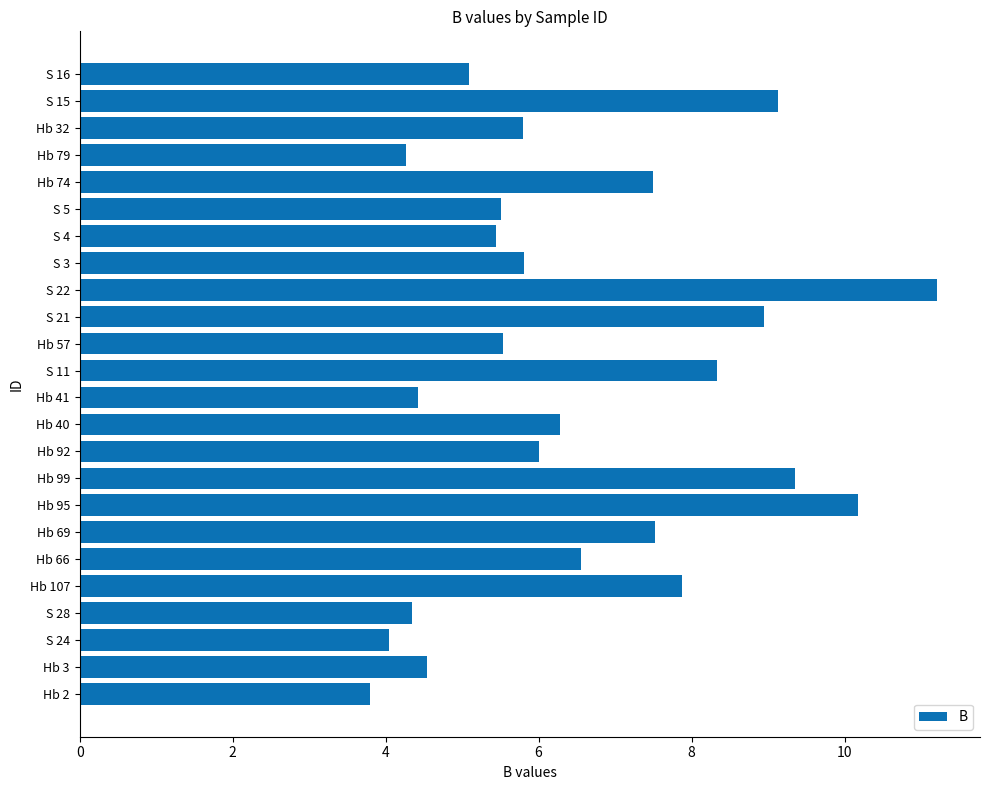

Which has a higher value, Hb 2 or S 24?

S 24